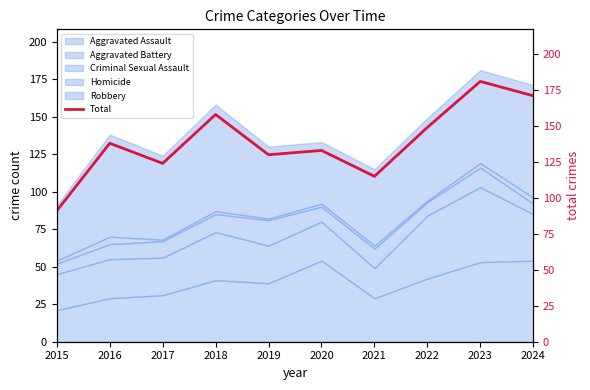

At which label does the data first exceed 138?

2018